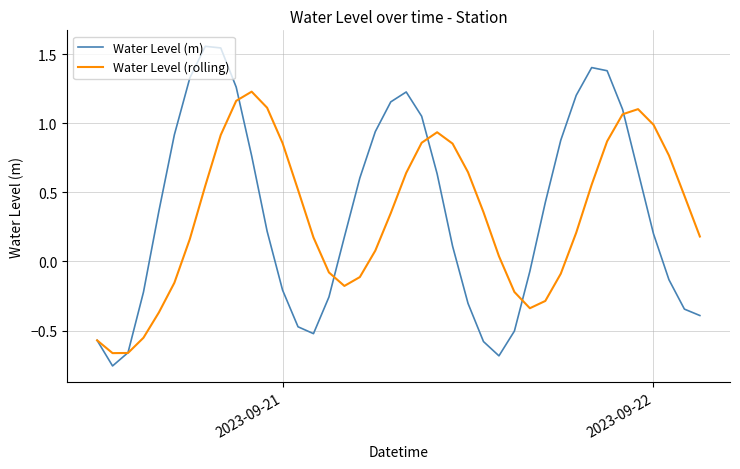

Rank the series by their maximum value, from lowest to highest.

Water Level (rolling), Water Level (m)